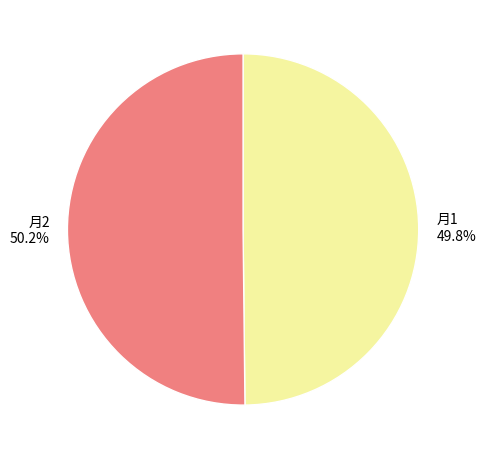

Is there any slice that represents more than half of the pie?

Yes